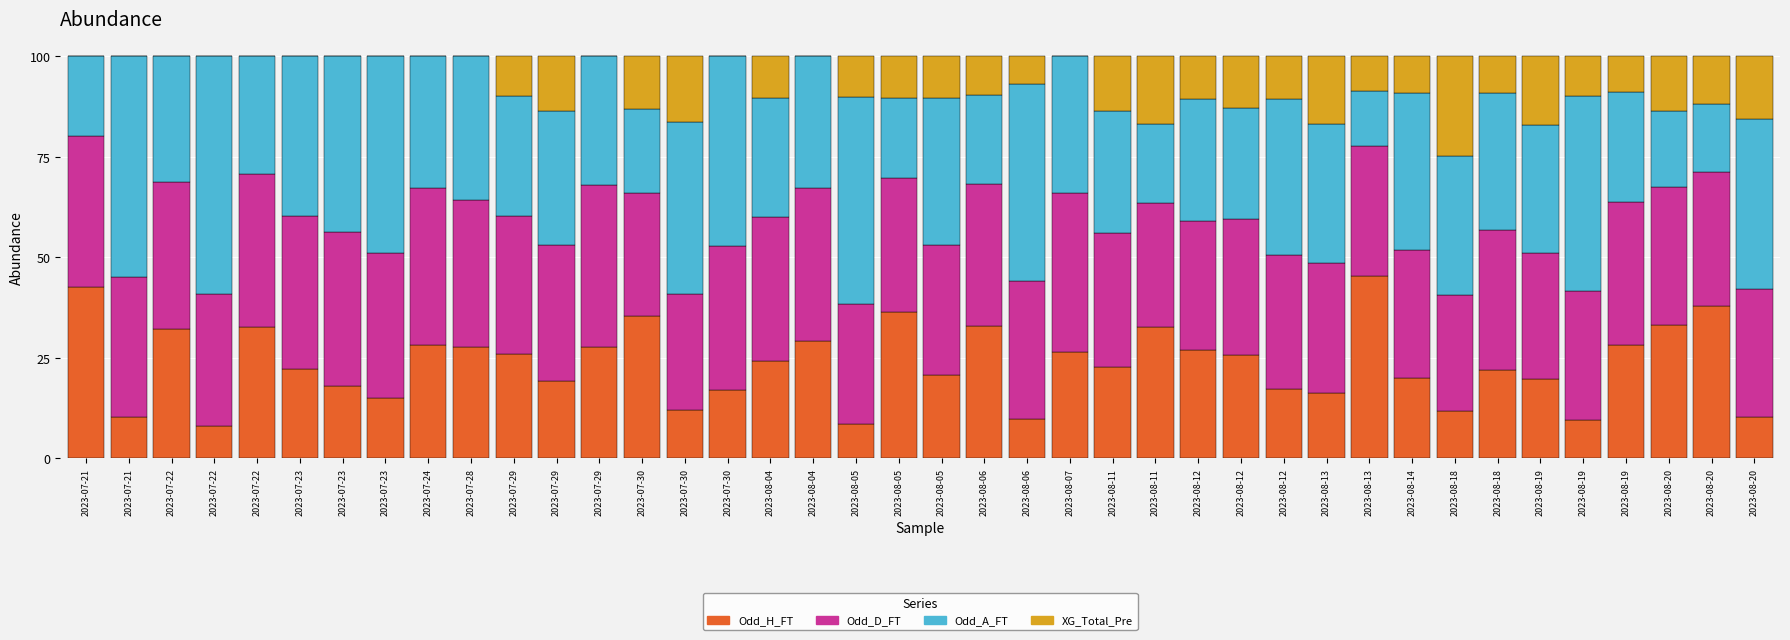

Which series has the widest spread of values?

Odd_A_FT